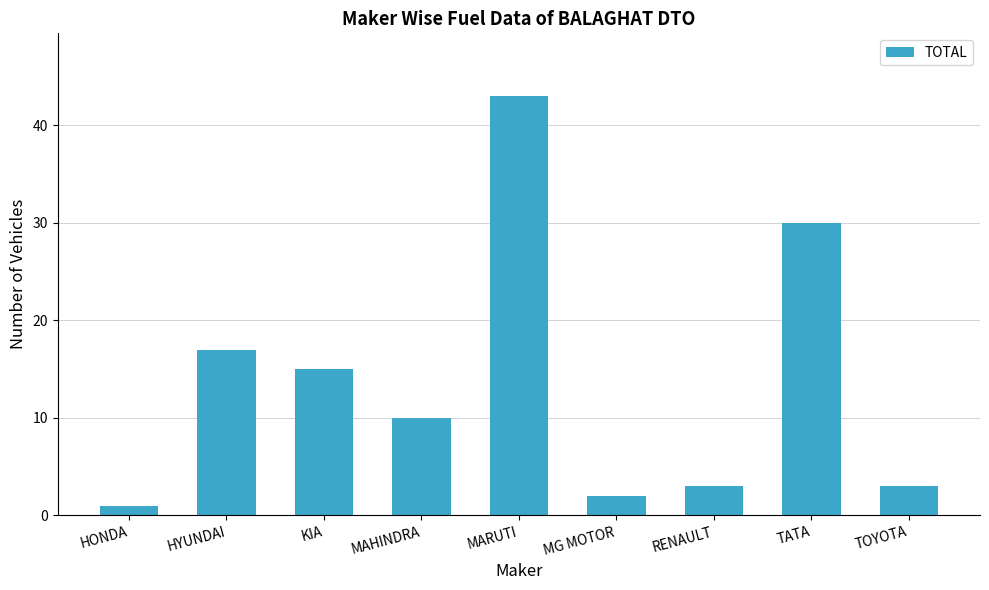

Reading left to right, transcribe all the data shown in this chart.

1	17	15	10	43	2	3	30	3